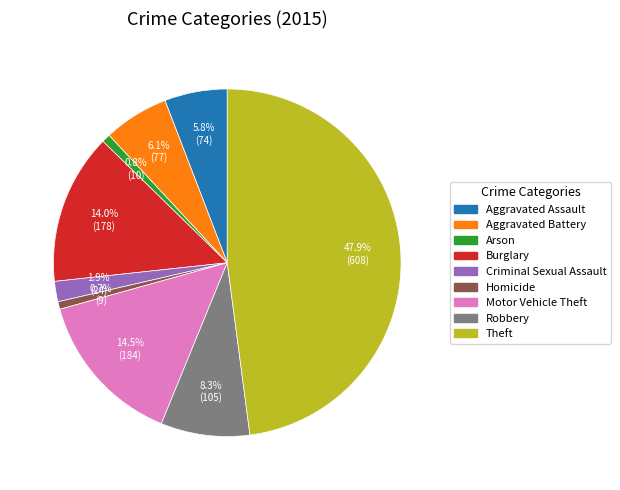

To the nearest percent, what is the difference between the Aggravated Assault and Arson slice percentages?

5%